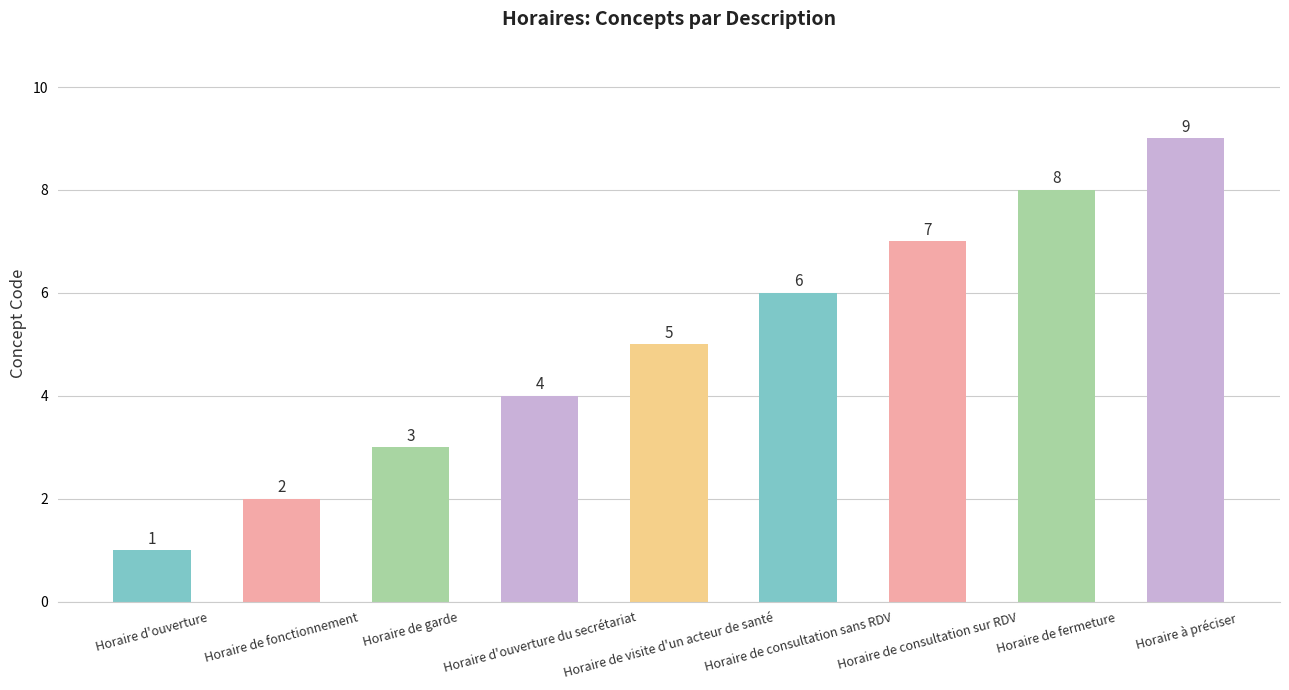

What is the change in value from Horaire de fonctionnement to Horaire de consultation sans RDV?

+4